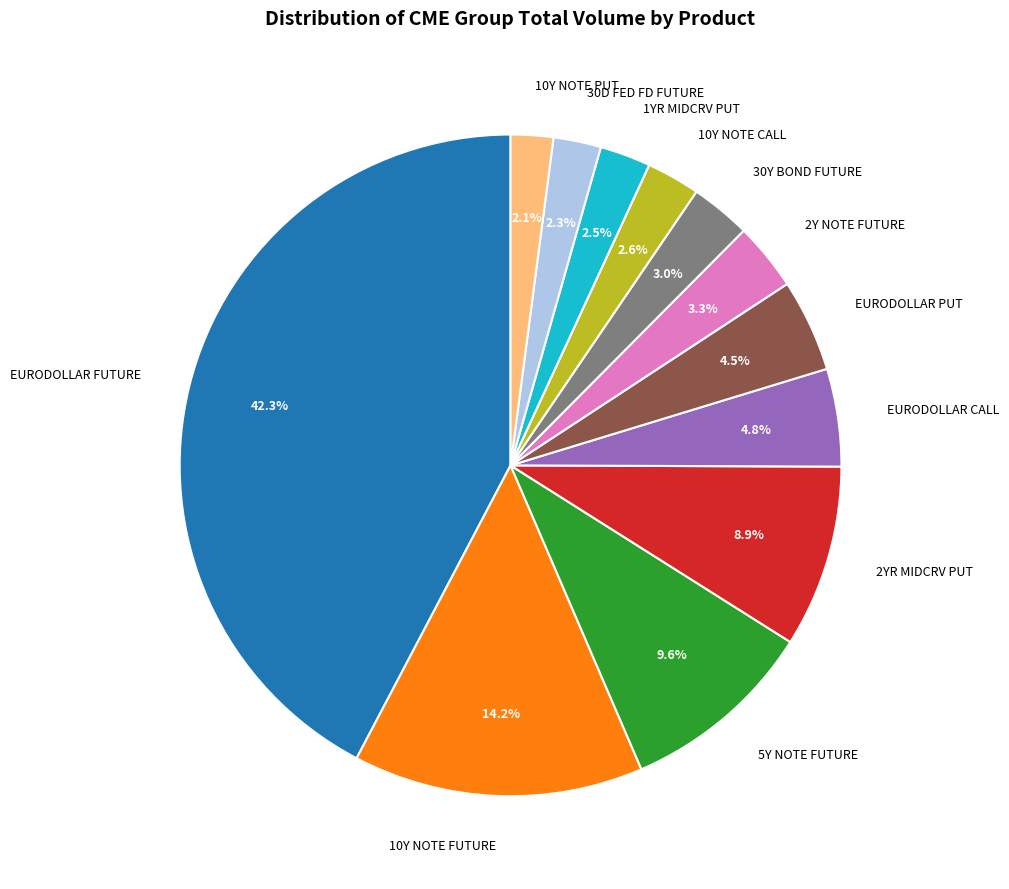

What is the ratio of the value at 10Y NOTE CALL to the value at EURODOLLAR FUTURE?

0.1